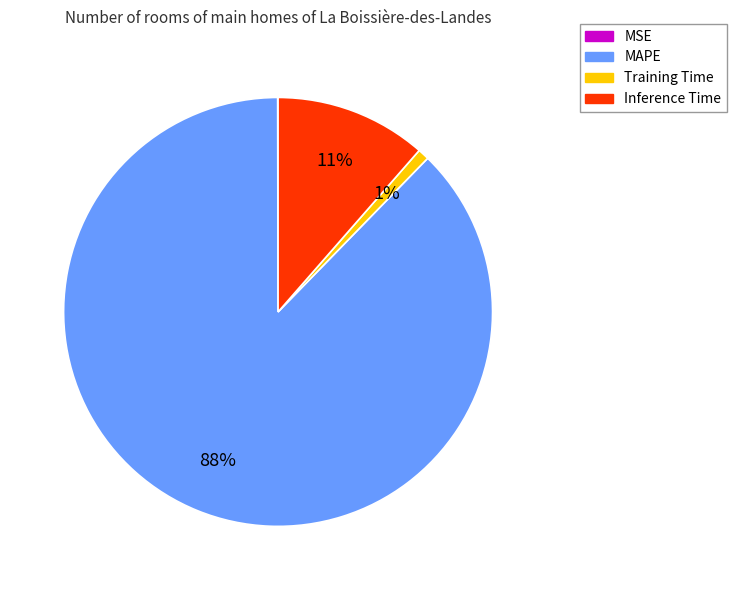

To the nearest percent, what is the average slice percentage?

25%